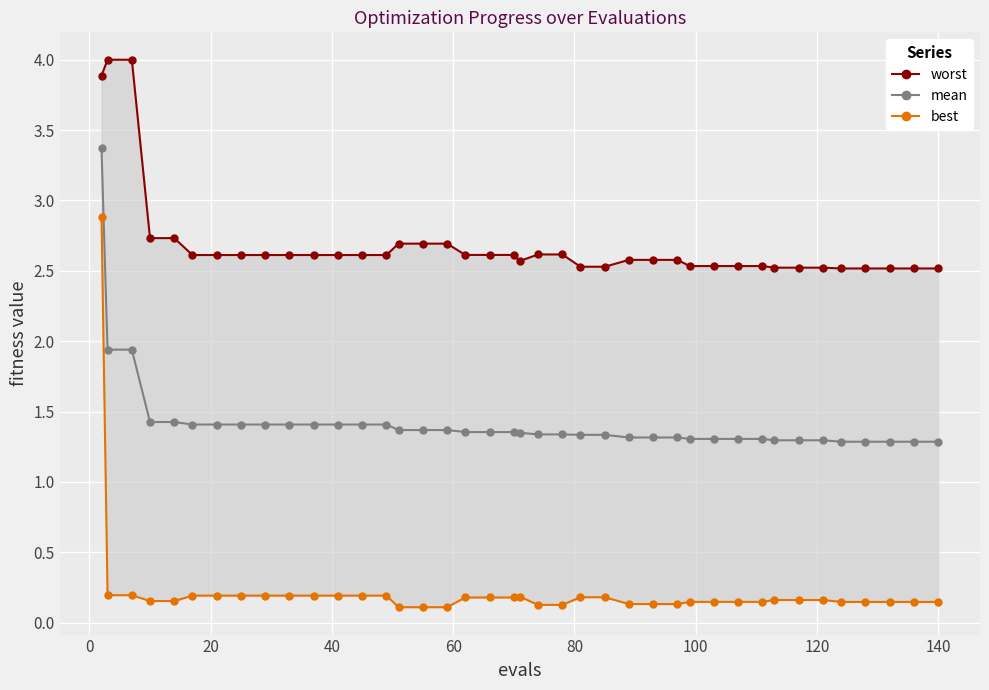

True or false: worst and best intersect in this chart.

False